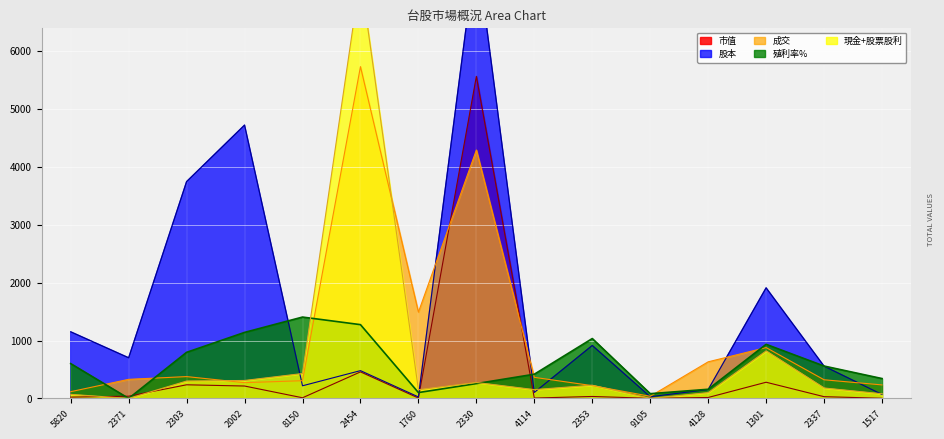

Is it true that 現金+股票股利 equals 7300.0 at 2454?

True